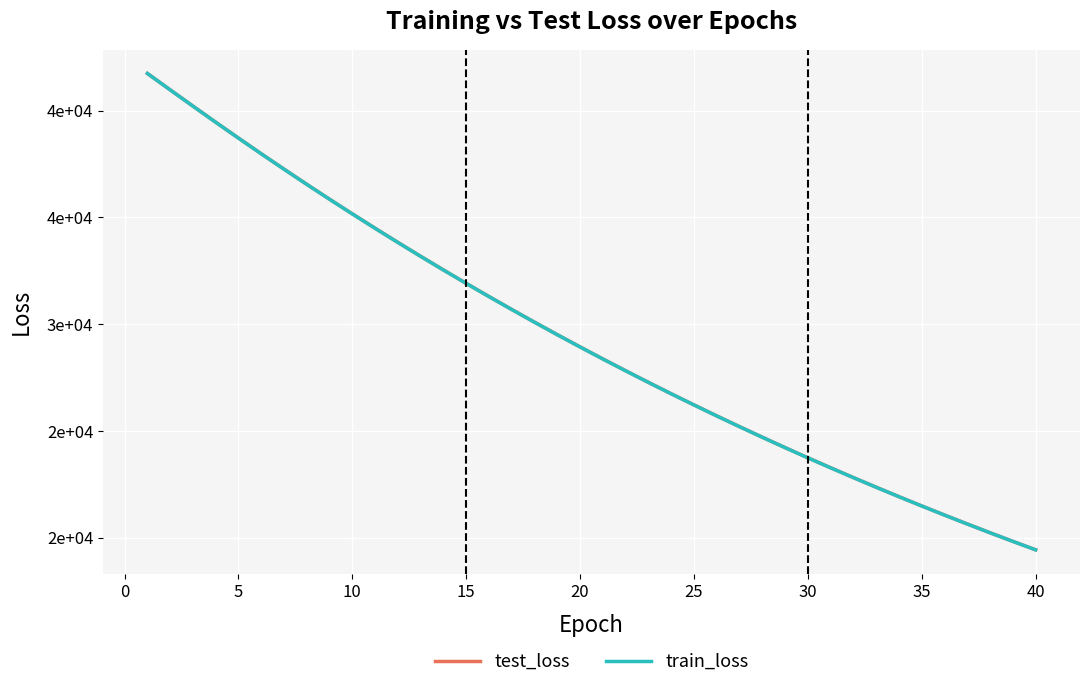

What are all the series names shown in the legend?

test_loss, train_loss